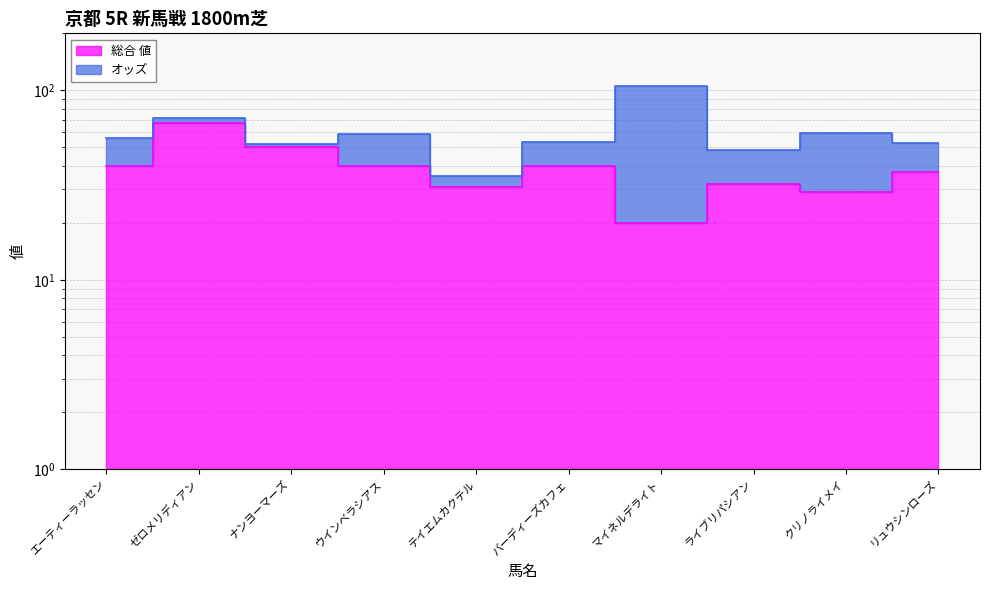

How many interior local valleys (lower than both neighbors) does the data have?

3